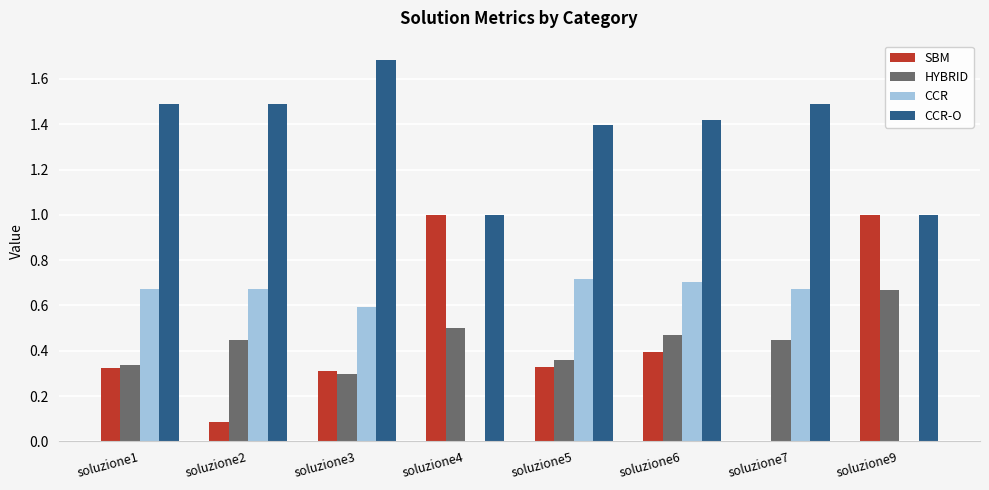

The SBM series shows 0.3 at soluzione5. True or false?

True